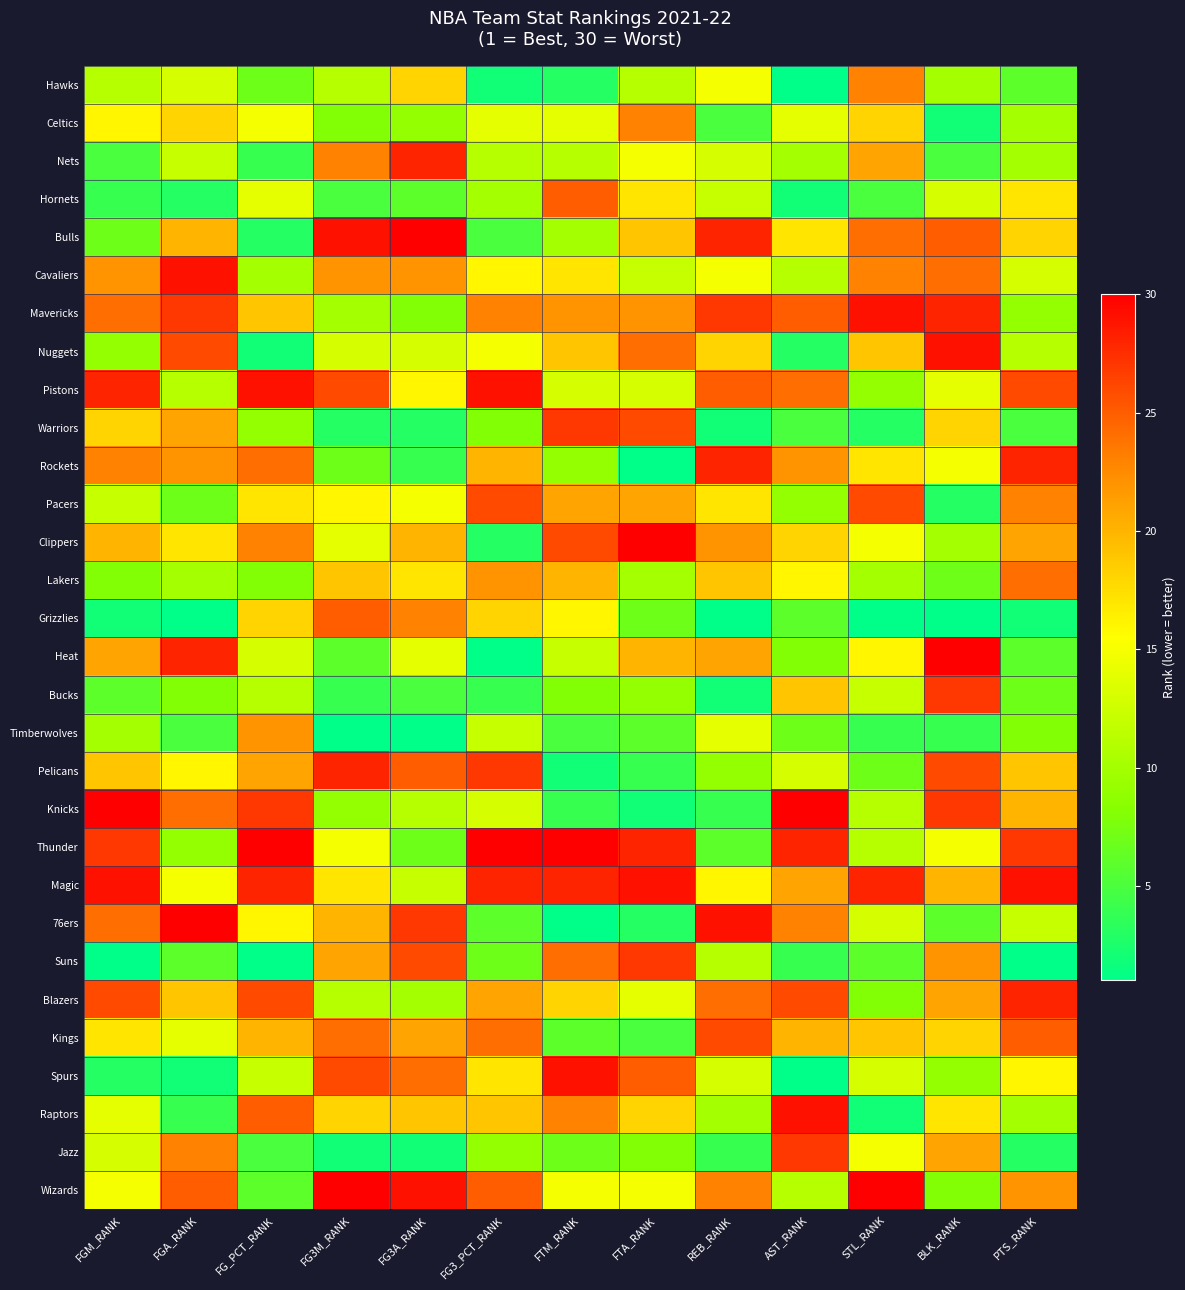

Reading left to right, extract all data points from this chart.

Hawks: FGM_RANK=11	FGA_RANK=13	FG_PCT_RANK=7	FG3M_RANK=11	FG3A_RANK=18	FG3_PCT_RANK=2	FTM_RANK=3	FTA_RANK=11	REB_RANK=15	AST_RANK=1	STL_RANK=23	BLK_RANK=10	PTS_RANK=6
Celtics: FGM_RANK=16	FGA_RANK=18	FG_PCT_RANK=15	FG3M_RANK=8	FG3A_RANK=9	FG3_PCT_RANK=14	FTM_RANK=14	FTA_RANK=23	REB_RANK=5	AST_RANK=14	STL_RANK=18	BLK_RANK=2	PTS_RANK=10
Nets: FGM_RANK=5	FGA_RANK=12	FG_PCT_RANK=4	FG3M_RANK=23	FG3A_RANK=28	FG3_PCT_RANK=11	FTM_RANK=11	FTA_RANK=15	REB_RANK=13	AST_RANK=10	STL_RANK=21	BLK_RANK=5	PTS_RANK=10
Hornets: FGM_RANK=4	FGA_RANK=3	FG_PCT_RANK=14	FG3M_RANK=5	FG3A_RANK=6	FG3_PCT_RANK=10	FTM_RANK=25	FTA_RANK=17	REB_RANK=12	AST_RANK=2	STL_RANK=5	BLK_RANK=13	PTS_RANK=17
Bulls: FGM_RANK=7	FGA_RANK=20	FG_PCT_RANK=3	FG3M_RANK=29	FG3A_RANK=30	FG3_PCT_RANK=5	FTM_RANK=10	FTA_RANK=19	REB_RANK=28	AST_RANK=17	STL_RANK=24	BLK_RANK=25	PTS_RANK=18
Cavaliers: FGM_RANK=22	FGA_RANK=29	FG_PCT_RANK=10	FG3M_RANK=22	FG3A_RANK=22	FG3_PCT_RANK=16	FTM_RANK=17	FTA_RANK=12	REB_RANK=15	AST_RANK=11	STL_RANK=23	BLK_RANK=24	PTS_RANK=13
Mavericks: FGM_RANK=24	FGA_RANK=27	FG_PCT_RANK=19	FG3M_RANK=10	FG3A_RANK=8	FG3_PCT_RANK=23	FTM_RANK=22	FTA_RANK=22	REB_RANK=27	AST_RANK=25	STL_RANK=29	BLK_RANK=28	PTS_RANK=9
Nuggets: FGM_RANK=9	FGA_RANK=26	FG_PCT_RANK=2	FG3M_RANK=13	FG3A_RANK=13	FG3_PCT_RANK=15	FTM_RANK=19	FTA_RANK=24	REB_RANK=18	AST_RANK=3	STL_RANK=19	BLK_RANK=29	PTS_RANK=11
Pistons: FGM_RANK=28	FGA_RANK=11	FG_PCT_RANK=29	FG3M_RANK=26	FG3A_RANK=16	FG3_PCT_RANK=29	FTM_RANK=13	FTA_RANK=13	REB_RANK=25	AST_RANK=24	STL_RANK=9	BLK_RANK=14	PTS_RANK=26
Warriors: FGM_RANK=18	FGA_RANK=21	FG_PCT_RANK=9	FG3M_RANK=3	FG3A_RANK=3	FG3_PCT_RANK=8	FTM_RANK=27	FTA_RANK=26	REB_RANK=2	AST_RANK=5	STL_RANK=3	BLK_RANK=18	PTS_RANK=5
Rockets: FGM_RANK=23	FGA_RANK=22	FG_PCT_RANK=24	FG3M_RANK=7	FG3A_RANK=4	FG3_PCT_RANK=20	FTM_RANK=9	FTA_RANK=1	REB_RANK=28	AST_RANK=22	STL_RANK=17	BLK_RANK=15	PTS_RANK=28
Pacers: FGM_RANK=12	FGA_RANK=7	FG_PCT_RANK=17	FG3M_RANK=16	FG3A_RANK=15	FG3_PCT_RANK=26	FTM_RANK=21	FTA_RANK=21	REB_RANK=17	AST_RANK=9	STL_RANK=26	BLK_RANK=3	PTS_RANK=23
Clippers: FGM_RANK=20	FGA_RANK=17	FG_PCT_RANK=23	FG3M_RANK=14	FG3A_RANK=20	FG3_PCT_RANK=3	FTM_RANK=26	FTA_RANK=30	REB_RANK=22	AST_RANK=18	STL_RANK=15	BLK_RANK=10	PTS_RANK=21
Lakers: FGM_RANK=8	FGA_RANK=10	FG_PCT_RANK=8	FG3M_RANK=19	FG3A_RANK=17	FG3_PCT_RANK=22	FTM_RANK=20	FTA_RANK=10	REB_RANK=19	AST_RANK=16	STL_RANK=10	BLK_RANK=7	PTS_RANK=24
Grizzlies: FGM_RANK=2	FGA_RANK=1	FG_PCT_RANK=18	FG3M_RANK=25	FG3A_RANK=23	FG3_PCT_RANK=18	FTM_RANK=16	FTA_RANK=7	REB_RANK=1	AST_RANK=6	STL_RANK=1	BLK_RANK=1	PTS_RANK=2
Heat: FGM_RANK=21	FGA_RANK=28	FG_PCT_RANK=13	FG3M_RANK=6	FG3A_RANK=14	FG3_PCT_RANK=1	FTM_RANK=12	FTA_RANK=20	REB_RANK=21	AST_RANK=8	STL_RANK=16	BLK_RANK=30	PTS_RANK=6
Bucks: FGM_RANK=6	FGA_RANK=8	FG_PCT_RANK=11	FG3M_RANK=4	FG3A_RANK=5	FG3_PCT_RANK=4	FTM_RANK=8	FTA_RANK=9	REB_RANK=2	AST_RANK=19	STL_RANK=12	BLK_RANK=27	PTS_RANK=7
Timberwolves: FGM_RANK=10	FGA_RANK=5	FG_PCT_RANK=22	FG3M_RANK=1	FG3A_RANK=1	FG3_PCT_RANK=12	FTM_RANK=5	FTA_RANK=6	REB_RANK=14	AST_RANK=7	STL_RANK=4	BLK_RANK=4	PTS_RANK=8
Pelicans: FGM_RANK=19	FGA_RANK=16	FG_PCT_RANK=21	FG3M_RANK=28	FG3A_RANK=25	FG3_PCT_RANK=27	FTM_RANK=2	FTA_RANK=4	REB_RANK=9	AST_RANK=13	STL_RANK=7	BLK_RANK=26	PTS_RANK=19
Knicks: FGM_RANK=30	FGA_RANK=24	FG_PCT_RANK=27	FG3M_RANK=9	FG3A_RANK=11	FG3_PCT_RANK=13	FTM_RANK=4	FTA_RANK=2	REB_RANK=4	AST_RANK=30	STL_RANK=11	BLK_RANK=27	PTS_RANK=20
Thunder: FGM_RANK=27	FGA_RANK=9	FG_PCT_RANK=30	FG3M_RANK=15	FG3A_RANK=7	FG3_PCT_RANK=30	FTM_RANK=30	FTA_RANK=28	REB_RANK=6	AST_RANK=28	STL_RANK=11	BLK_RANK=15	PTS_RANK=27
Magic: FGM_RANK=29	FGA_RANK=15	FG_PCT_RANK=28	FG3M_RANK=17	FG3A_RANK=12	FG3_PCT_RANK=28	FTM_RANK=28	FTA_RANK=29	REB_RANK=16	AST_RANK=21	STL_RANK=28	BLK_RANK=20	PTS_RANK=29
76ers: FGM_RANK=24	FGA_RANK=30	FG_PCT_RANK=16	FG3M_RANK=20	FG3A_RANK=27	FG3_PCT_RANK=6	FTM_RANK=1	FTA_RANK=3	REB_RANK=29	AST_RANK=23	STL_RANK=13	BLK_RANK=6	PTS_RANK=12
Suns: FGM_RANK=1	FGA_RANK=6	FG_PCT_RANK=1	FG3M_RANK=21	FG3A_RANK=26	FG3_PCT_RANK=7	FTM_RANK=24	FTA_RANK=27	REB_RANK=11	AST_RANK=4	STL_RANK=6	BLK_RANK=22	PTS_RANK=1
Blazers: FGM_RANK=26	FGA_RANK=19	FG_PCT_RANK=26	FG3M_RANK=11	FG3A_RANK=10	FG3_PCT_RANK=21	FTM_RANK=18	FTA_RANK=14	REB_RANK=24	AST_RANK=26	STL_RANK=8	BLK_RANK=21	PTS_RANK=28
Kings: FGM_RANK=17	FGA_RANK=14	FG_PCT_RANK=20	FG3M_RANK=24	FG3A_RANK=21	FG3_PCT_RANK=24	FTM_RANK=6	FTA_RANK=5	REB_RANK=26	AST_RANK=20	STL_RANK=19	BLK_RANK=18	PTS_RANK=25
Spurs: FGM_RANK=3	FGA_RANK=2	FG_PCT_RANK=12	FG3M_RANK=26	FG3A_RANK=24	FG3_PCT_RANK=17	FTM_RANK=29	FTA_RANK=25	REB_RANK=13	AST_RANK=1	STL_RANK=13	BLK_RANK=9	PTS_RANK=16
Raptors: FGM_RANK=14	FGA_RANK=4	FG_PCT_RANK=25	FG3M_RANK=18	FG3A_RANK=19	FG3_PCT_RANK=19	FTM_RANK=23	FTA_RANK=18	REB_RANK=10	AST_RANK=29	STL_RANK=2	BLK_RANK=17	PTS_RANK=10
Jazz: FGM_RANK=13	FGA_RANK=23	FG_PCT_RANK=5	FG3M_RANK=2	FG3A_RANK=2	FG3_PCT_RANK=9	FTM_RANK=7	FTA_RANK=8	REB_RANK=4	AST_RANK=27	STL_RANK=15	BLK_RANK=21	PTS_RANK=3
Wizards: FGM_RANK=15	FGA_RANK=25	FG_PCT_RANK=6	FG3M_RANK=30	FG3A_RANK=29	FG3_PCT_RANK=25	FTM_RANK=15	FTA_RANK=15	REB_RANK=23	AST_RANK=11	STL_RANK=30	BLK_RANK=8	PTS_RANK=22